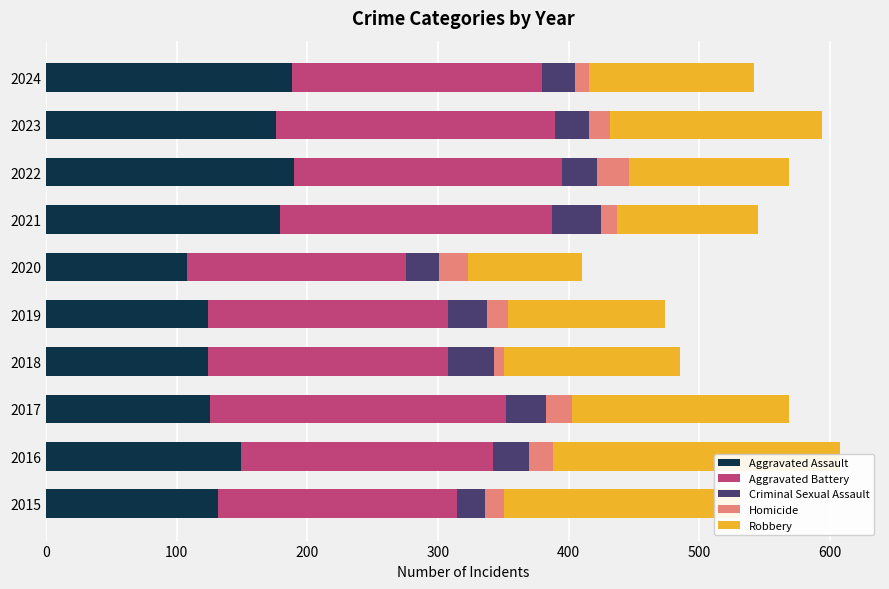

True or false: Robbery has a value of 126 at 2024.

True